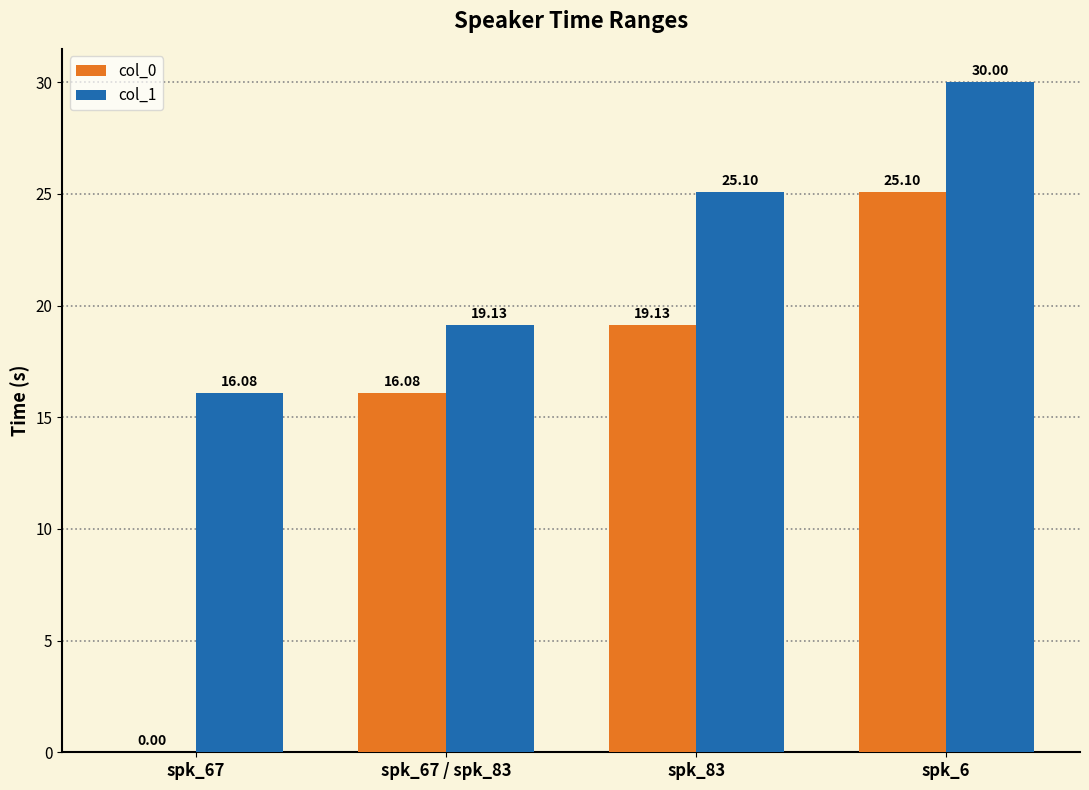

The value of col_1 at spk_6 is 30.0. True or false?

True